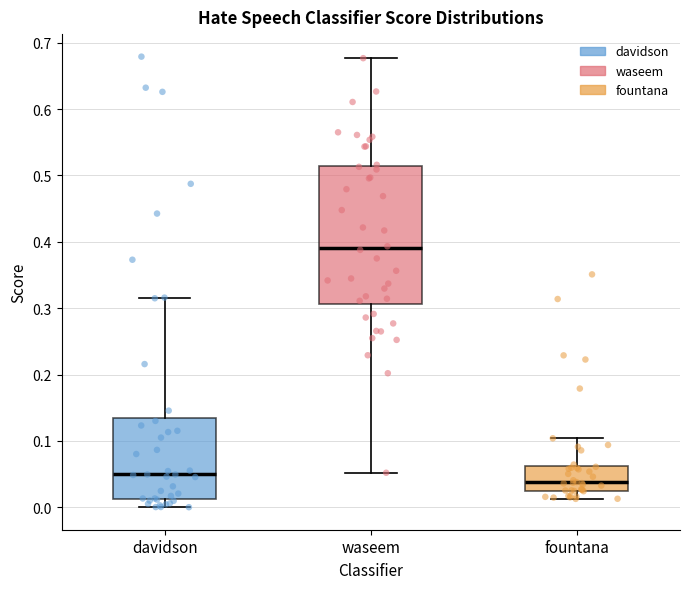

Where does the upper whisker of the box for waseem end on the y-axis? The values are not printed on the chart, so give them approximately, as read against the axis.

0.68